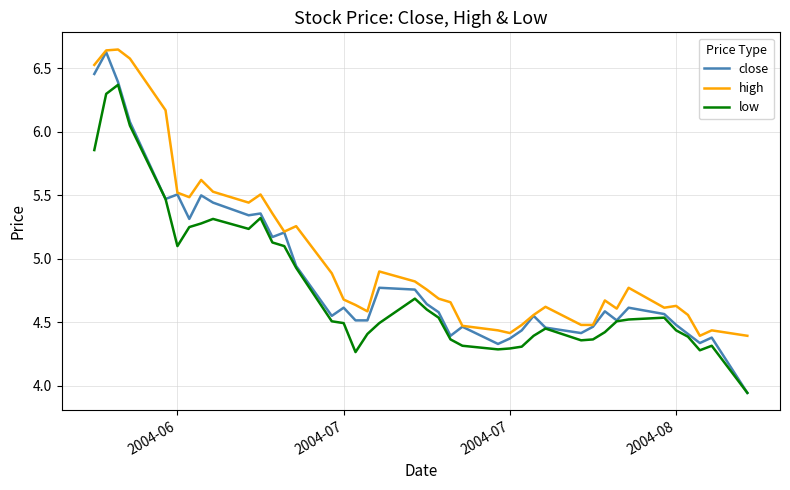

True or false: low and high intersect in this chart.

False